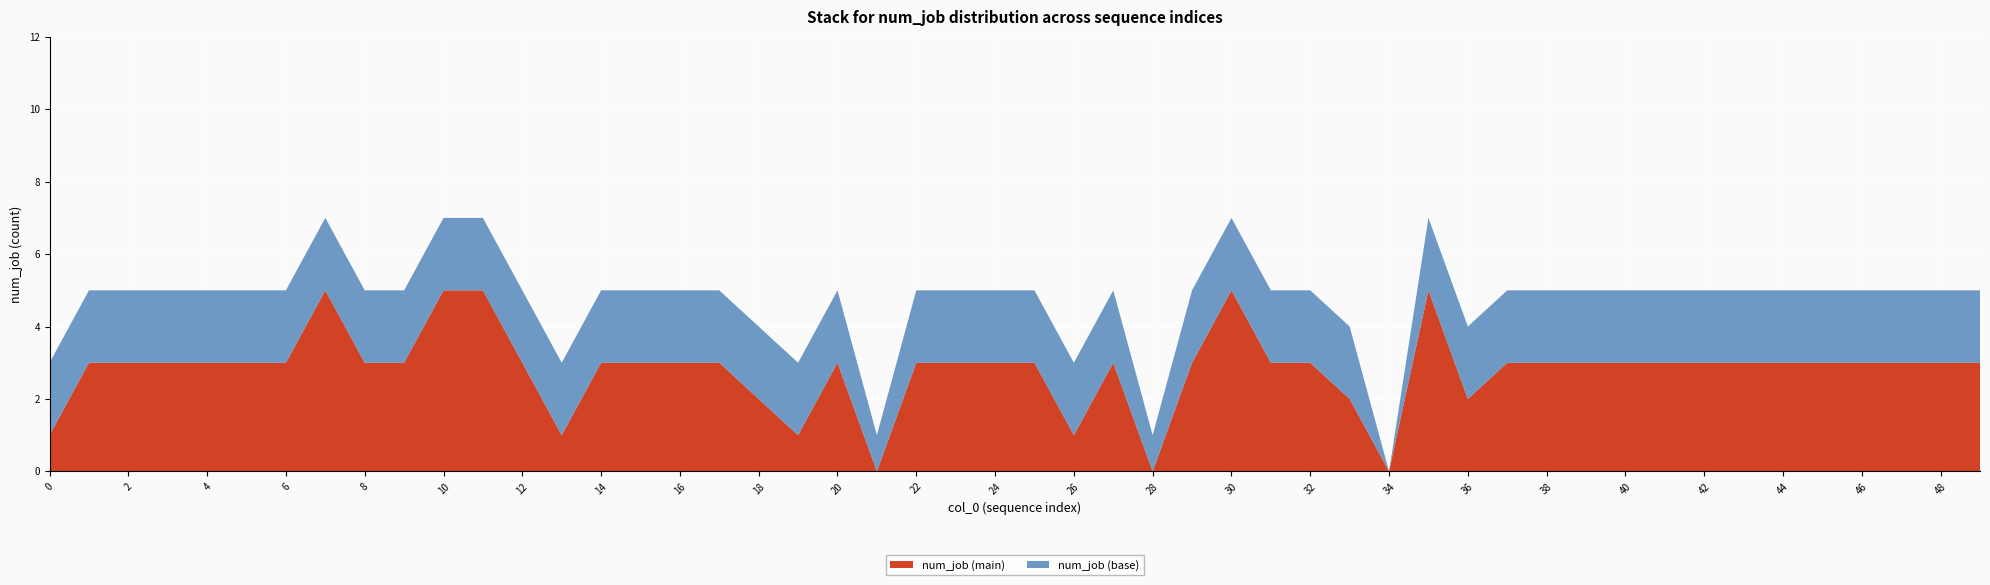

True or false: num_job (main) has a value of 5 at 6.

False